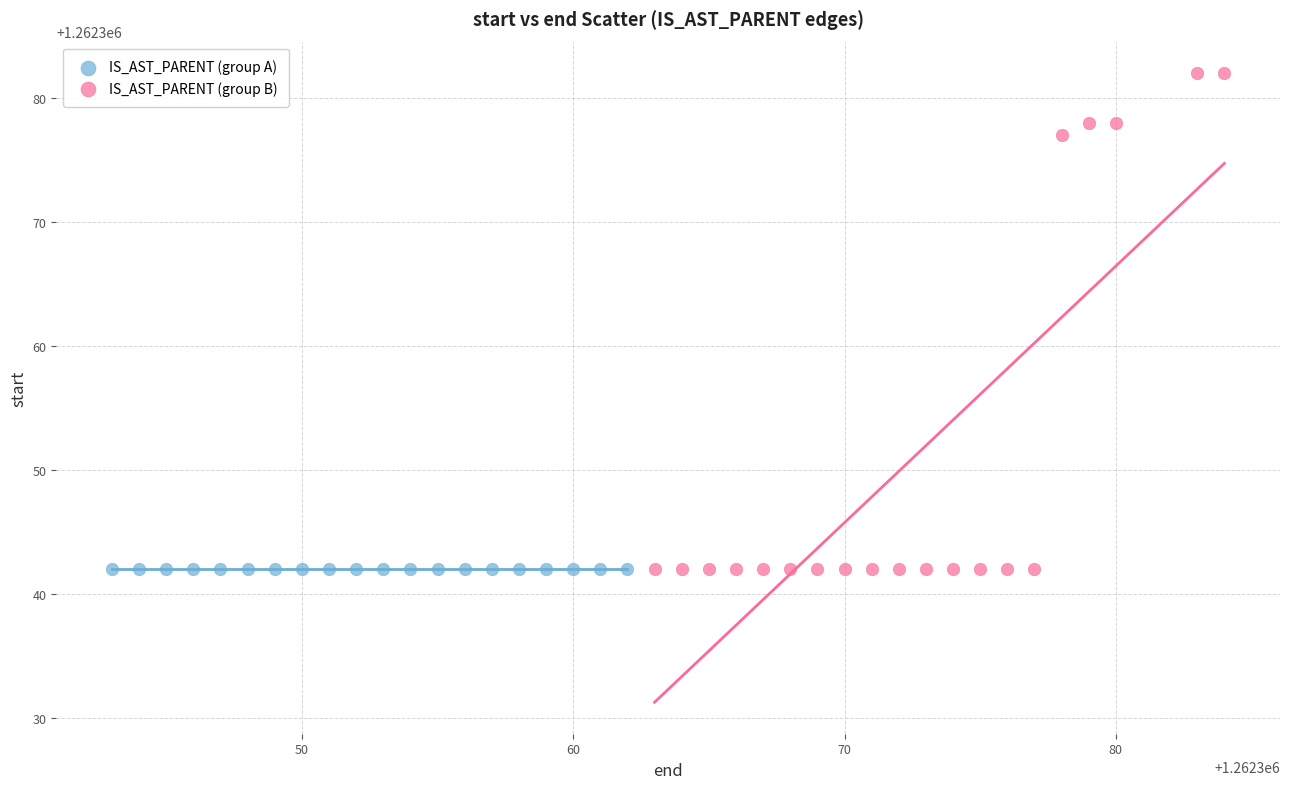

Which series reaches the maximum Y coordinate?

IS_AST_PARENT (group B)